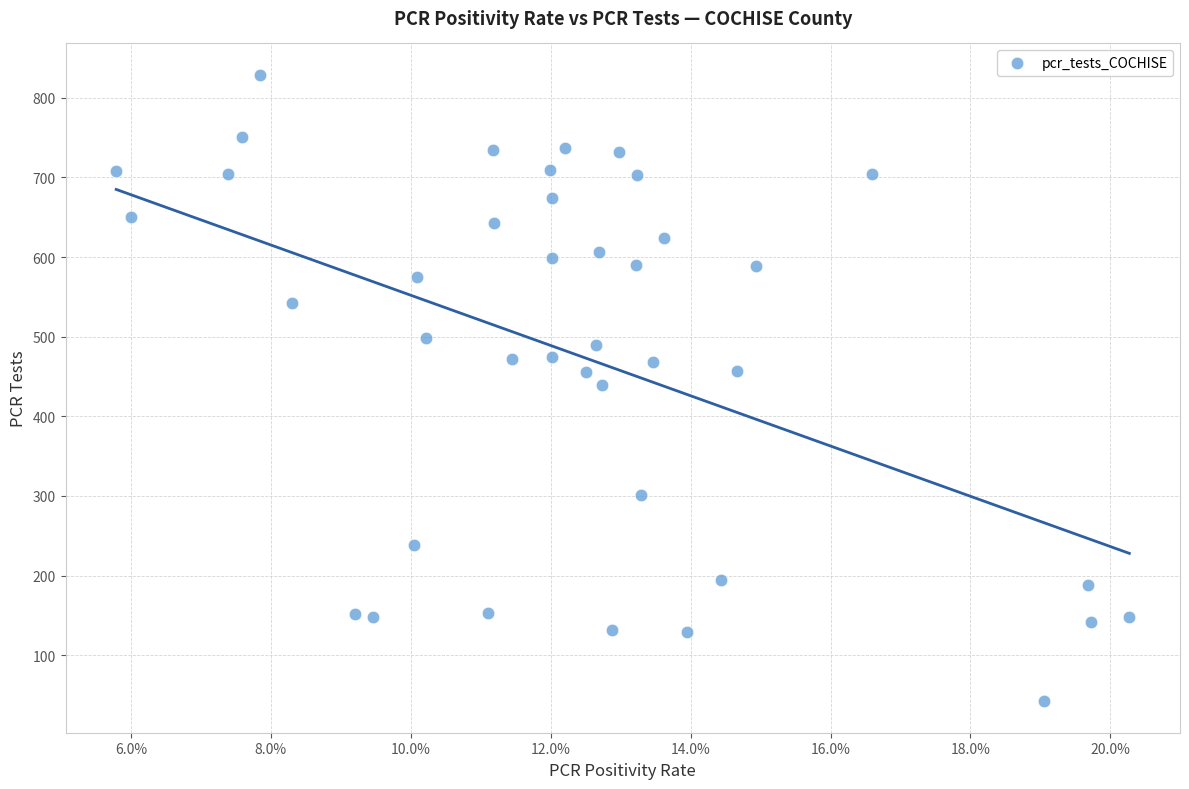

What is the range of Y values (max minus min)?

787